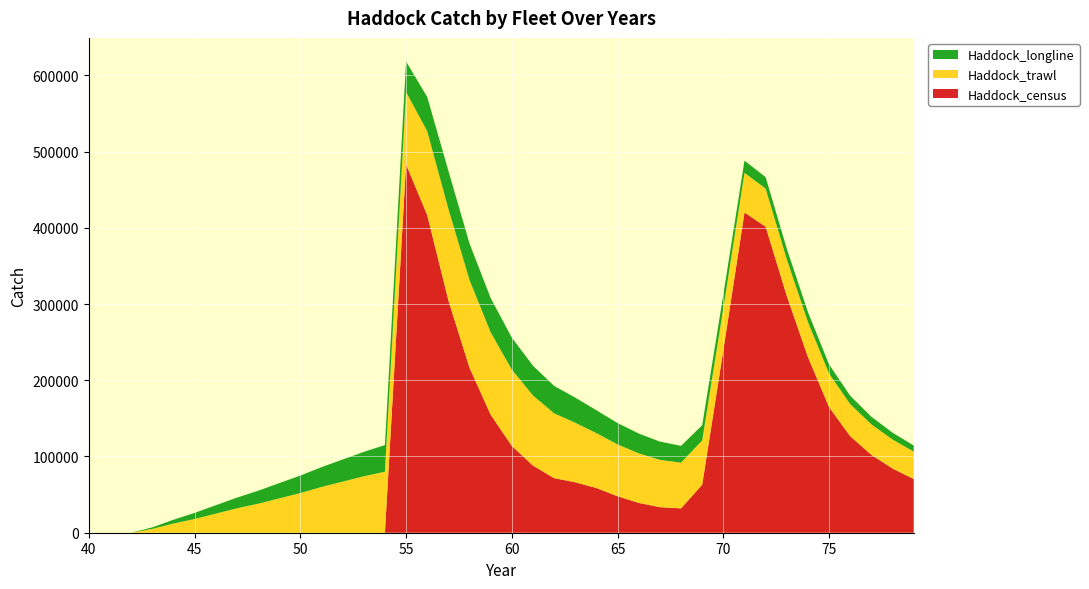

Reading right to left, transcribe all the data shown in this chart.

Haddock_census: 70363.5	84219.0	102115.8	126569.2	164608.5	230383.8	310505.1	401376.2	420070.6	239608.4	63029.0	31944.8	33546.3	39105.6	47842.4	58610.2	66188.2	71600.3	88038.8	113879.5	154809.2	216373.8	304923.2	416624.0	483169.5	0.0	0.0	0.0	0.0	0.0	0.0	0.0	0.0	0.0	0.0	0.0	0.0	0.0	0.0	0.0
Haddock_trawl: 36000.0	38000.0	40000.0	42000.0	44000.0	46000.0	48000.0	50000.0	52000.0	55000.0	58000.0	60000.0	62000.0	65000.0	68000.0	72000.0	78000.0	85000.0	92000.0	100000.0	108000.0	115000.0	120000.0	110000.0	95000.0	80000.0	74000.0	67000.0	60000.0	52000.0	45000.0	38000.0	32000.0	25000.0	18000.0	12000.0	5000.0	0.0	0.0	0.0
Haddock_longline: 8000.0	9000.0	10000.0	11000.0	12000.0	13000.0	14000.0	15000.0	16000.0	18000.0	20000.0	22000.0	24000.0	26000.0	28000.0	30000.0	33000.0	36000.0	39000.0	42000.0	45000.0	48000.0	50000.0	45000.0	40000.0	35000.0	32000.0	29000.0	26000.0	23000.0	20000.0	17000.0	14000.0	11000.0	8000.0	5000.0	2000.0	0.0	0.0	0.0